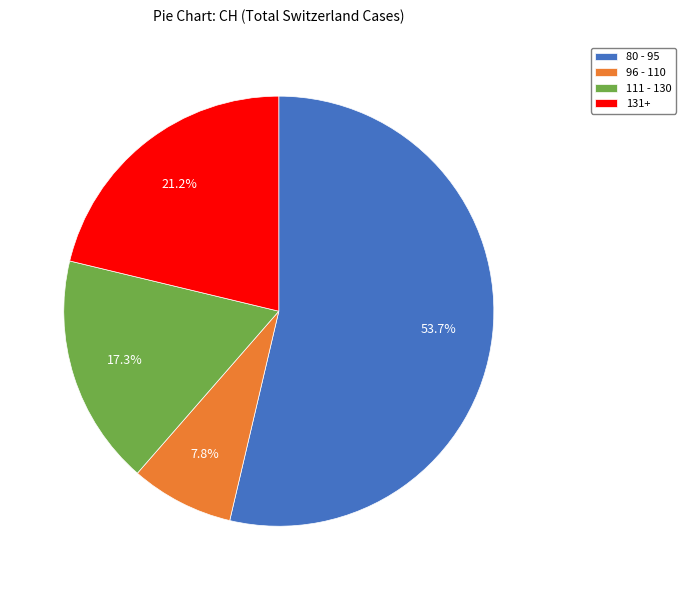

How many segments does this pie chart have?

4